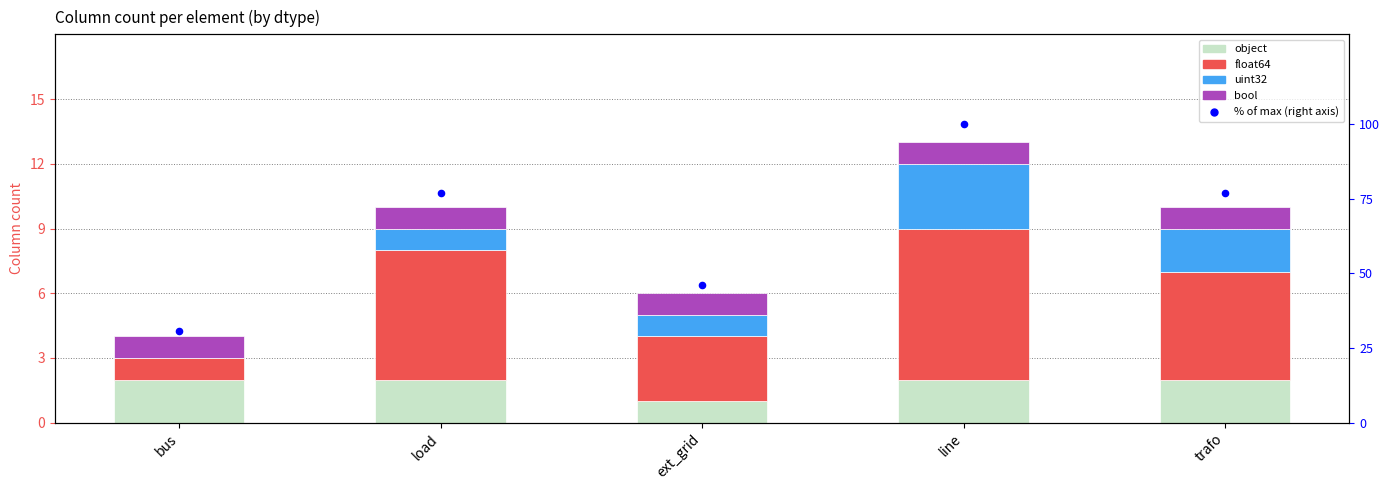

Which series reaches the maximum Y coordinate?

% of max columns